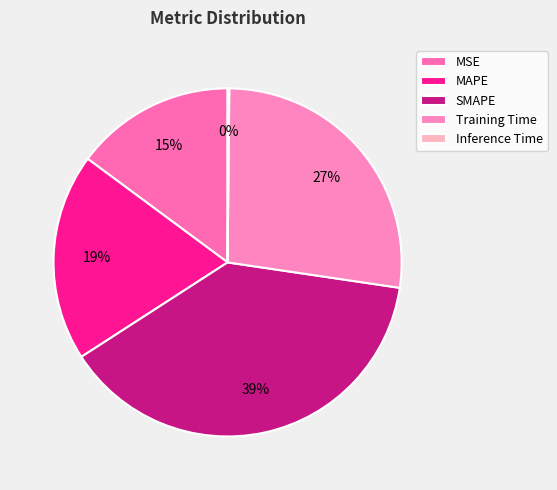

Approximately how many times larger is the value at SMAPE compared to Training Time?

1.4